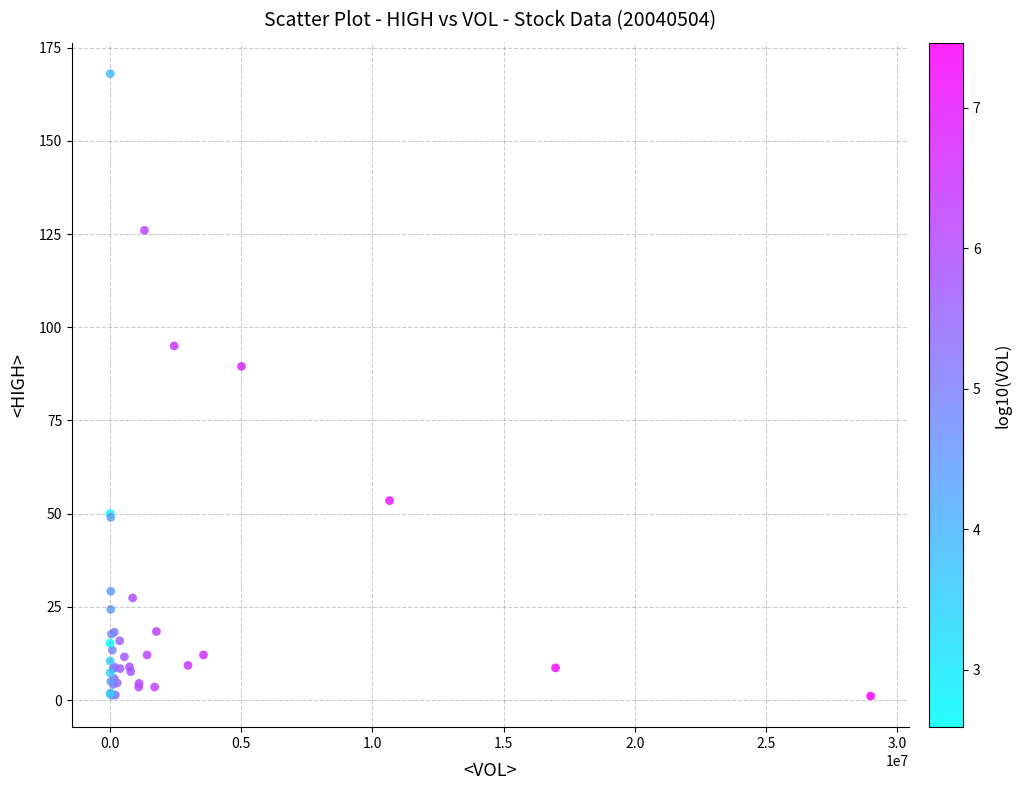

What Y value in the scatter plot is closest to 84?

89.5